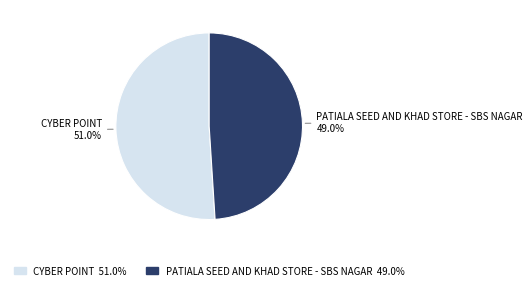

Does CYBER POINT represent more than half of the total?

Yes